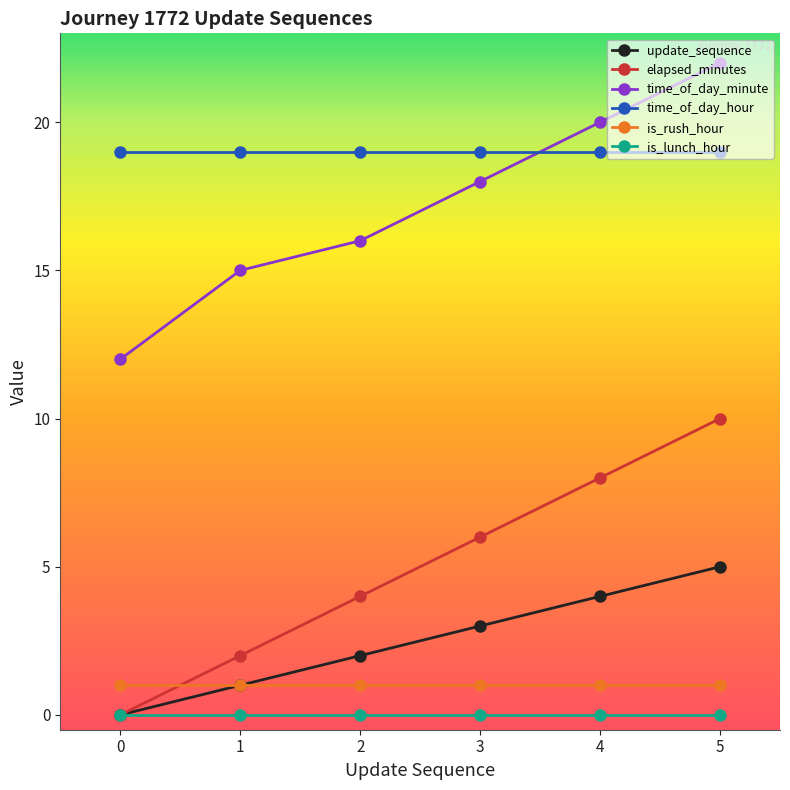

At which label does elapsed_minutes reach its peak?

5